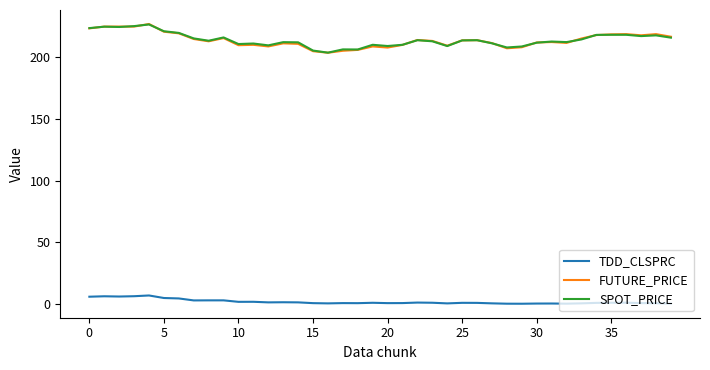

What is the smallest value displayed?

0.4